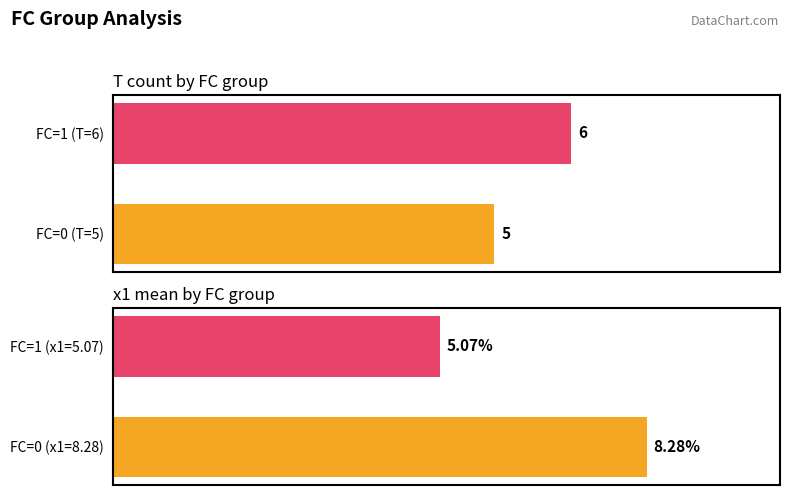

The x1 series shows 8.3 at FC=0 (x1=8.28). True or false?

True